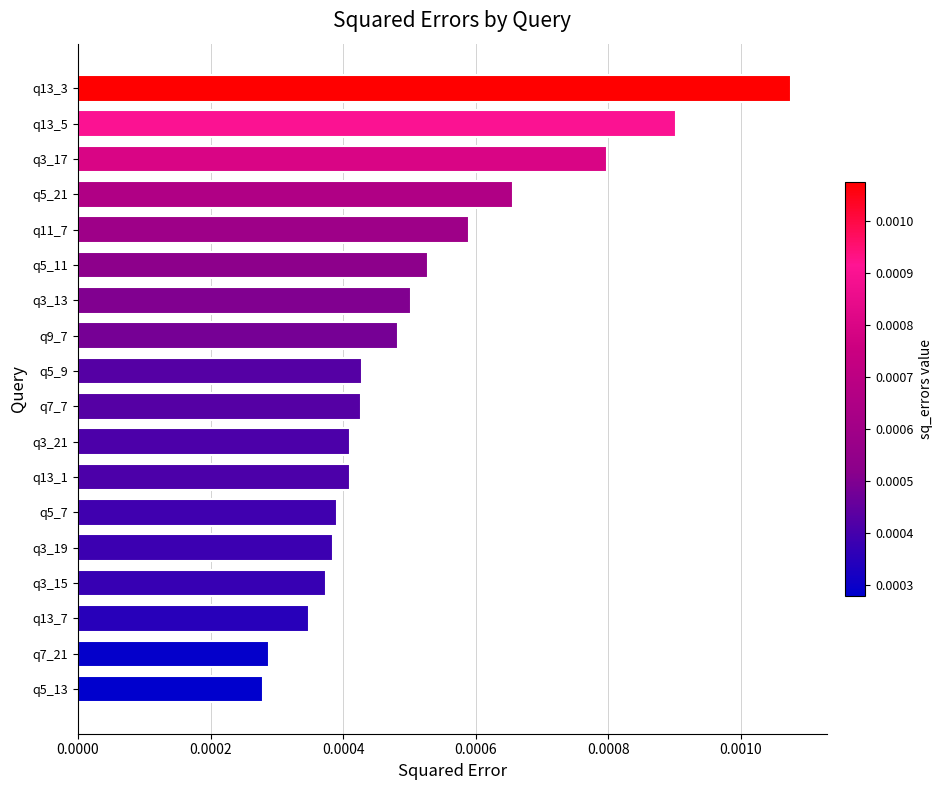

Count the number of data series in this chart.

1